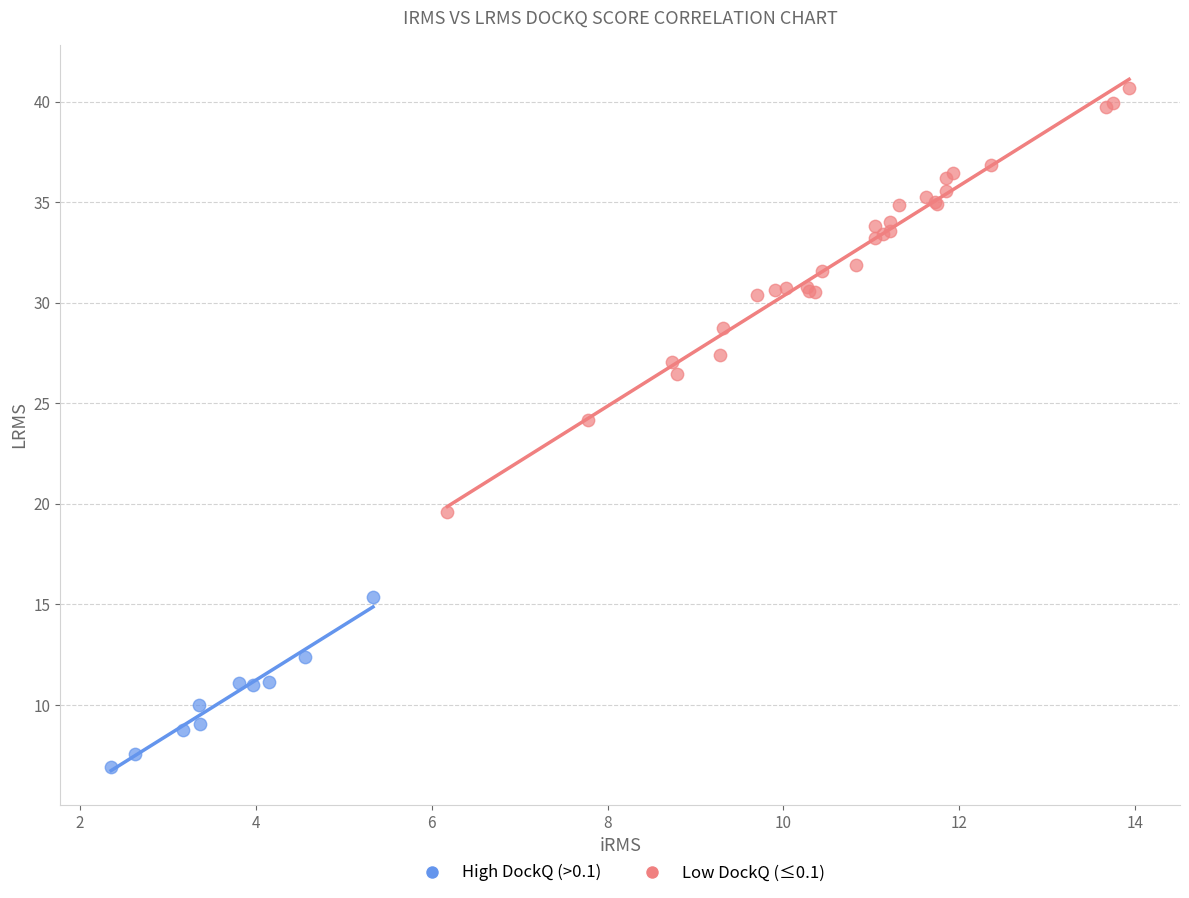

Which series has the largest Y range (max minus min)?

Low DockQ (≤0.1)